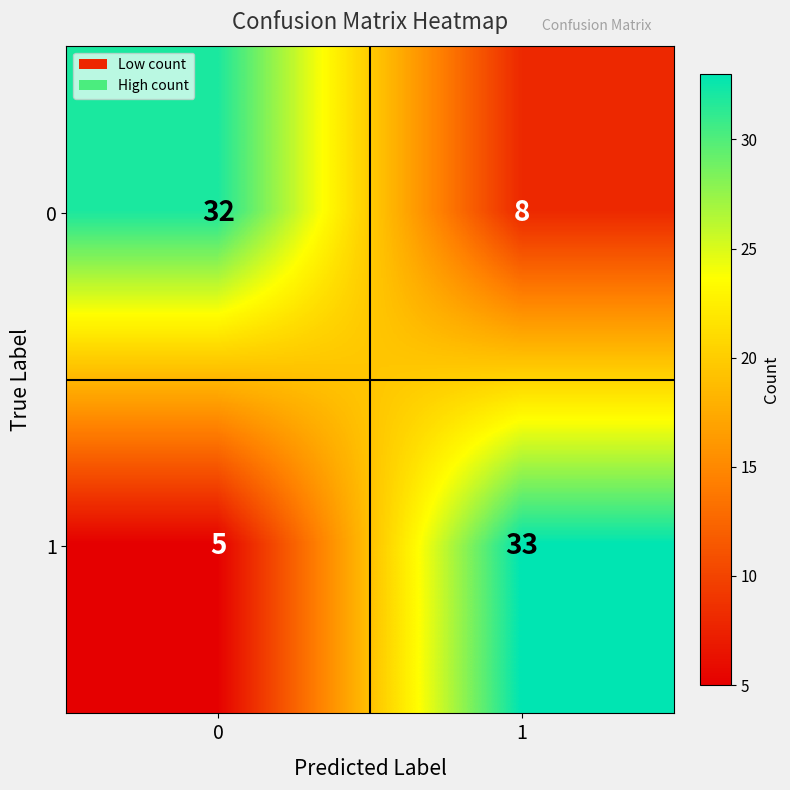

What is the spread (max minus min) of values at 1?

25